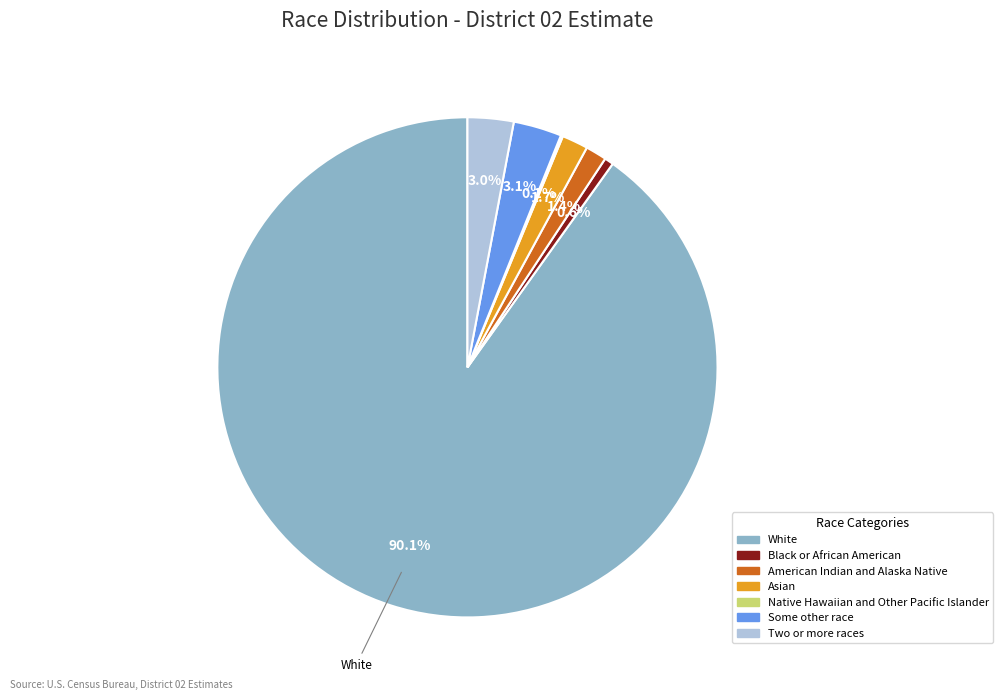

Which category has the biggest portion of the pie?

White